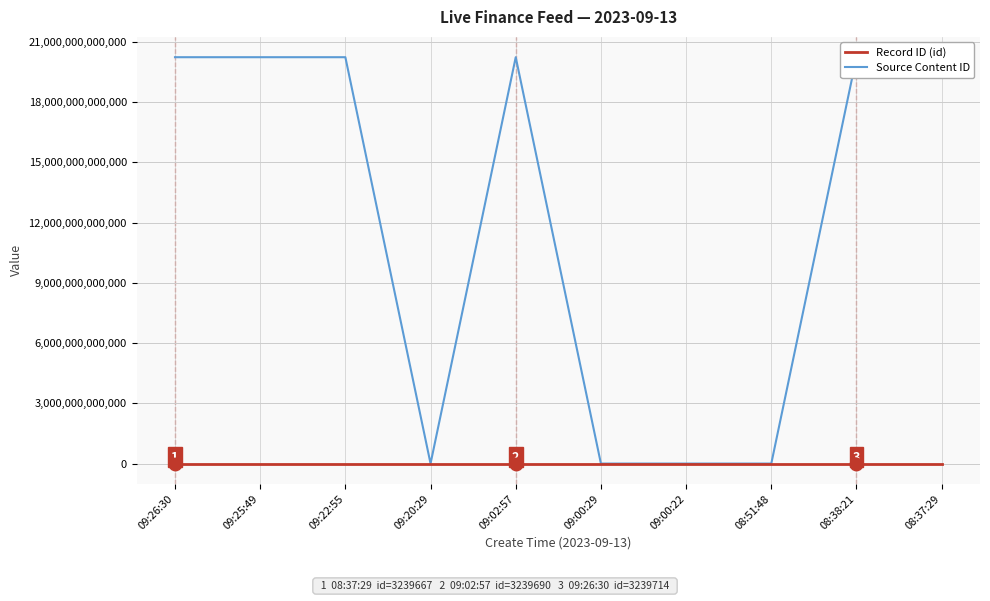

Is the value of Source Content ID at 09:22:55 greater than the value of Record ID (id) at 09:00:22?

Yes